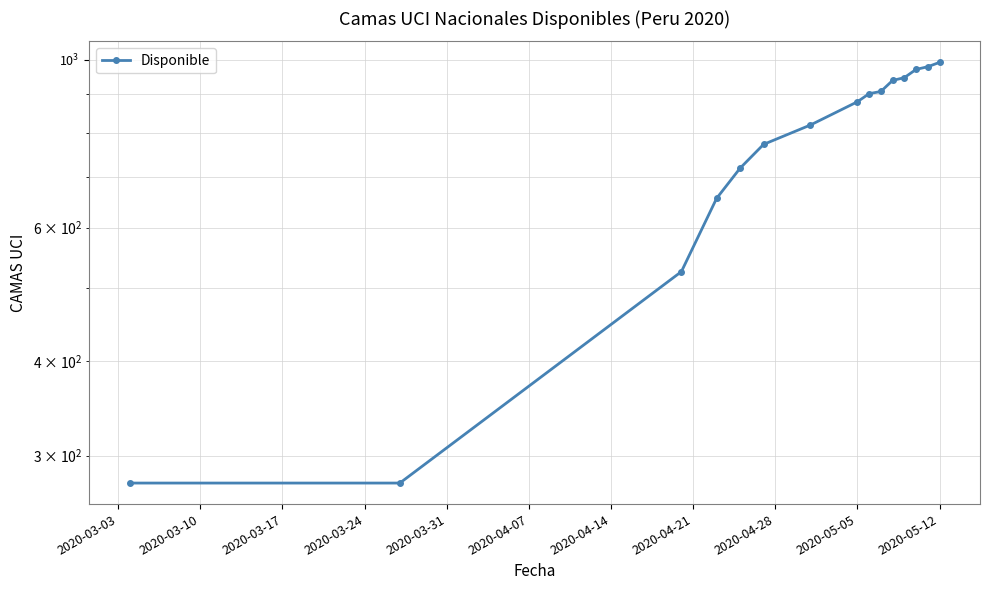

True or false: the data shows 276 at 2020-03-03.

True